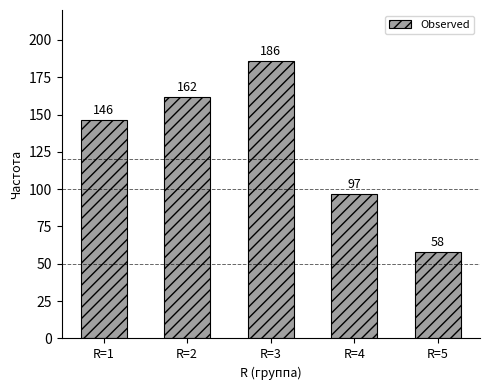

The chart shows a value of 186 at R=3. True or false?

True